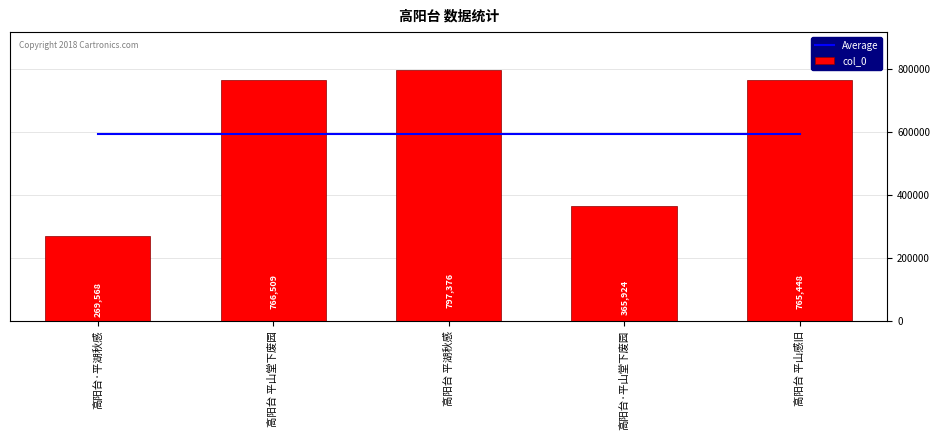

Which has a higher value, 高阳台 平湖秋感 or 高阳台·平山堂下废园?

高阳台 平湖秋感